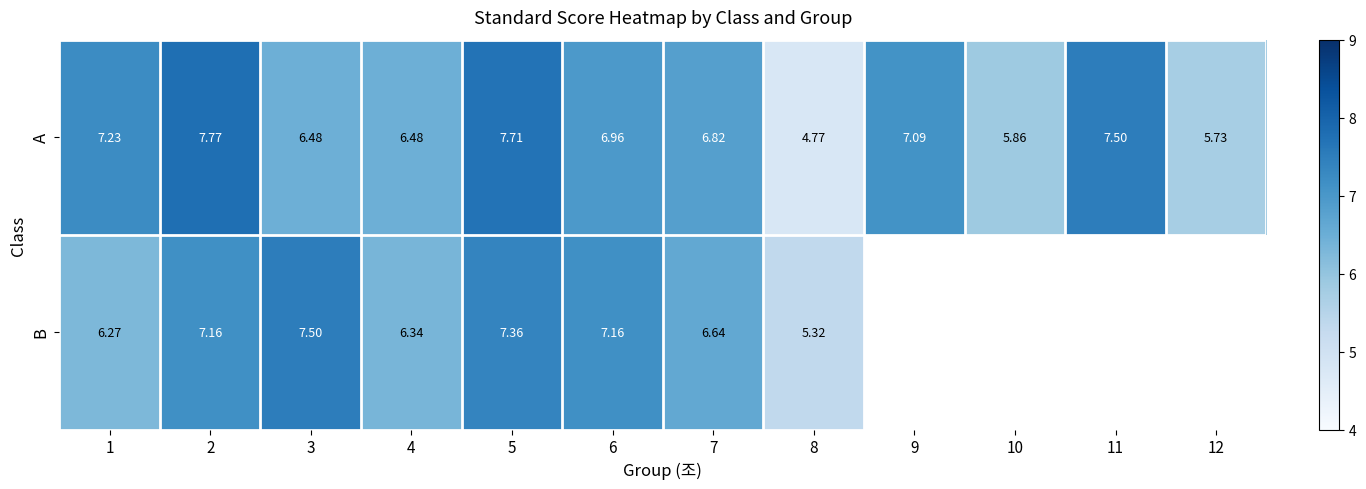

Which label corresponds to the largest value in the chart?

2